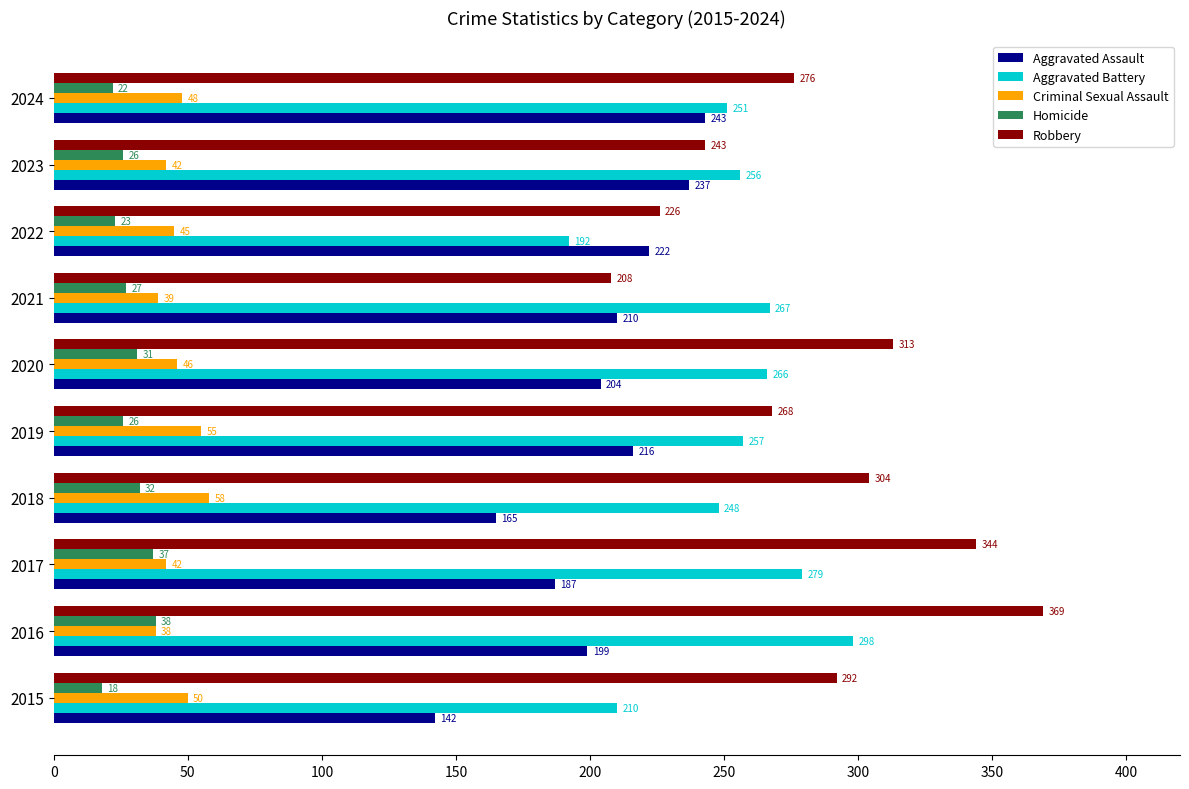

Which series has the largest range (max minus min)?

Robbery